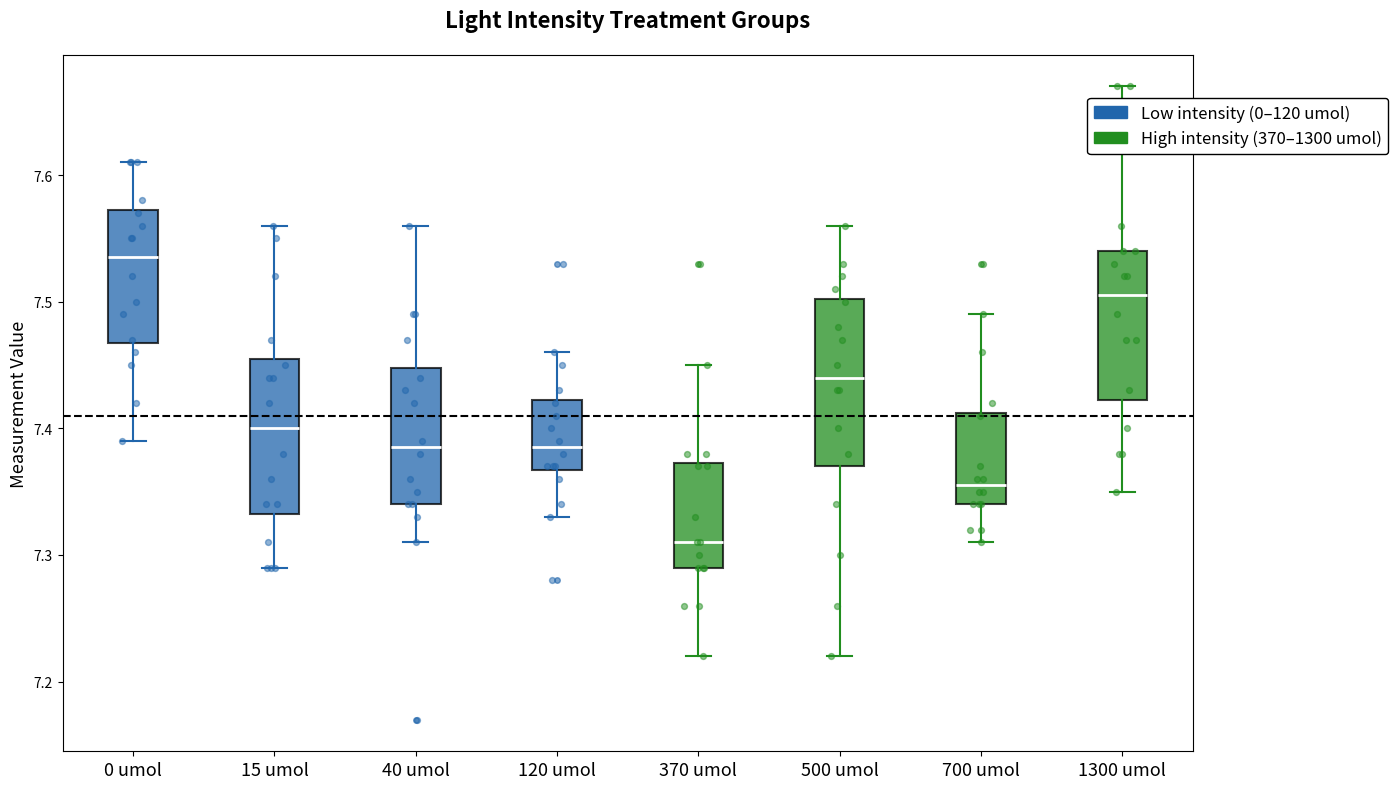

Where does the median line of the box for 15 umol sit on the y-axis? The values are not printed on the chart, so give them approximately, as read against the axis.

7.40